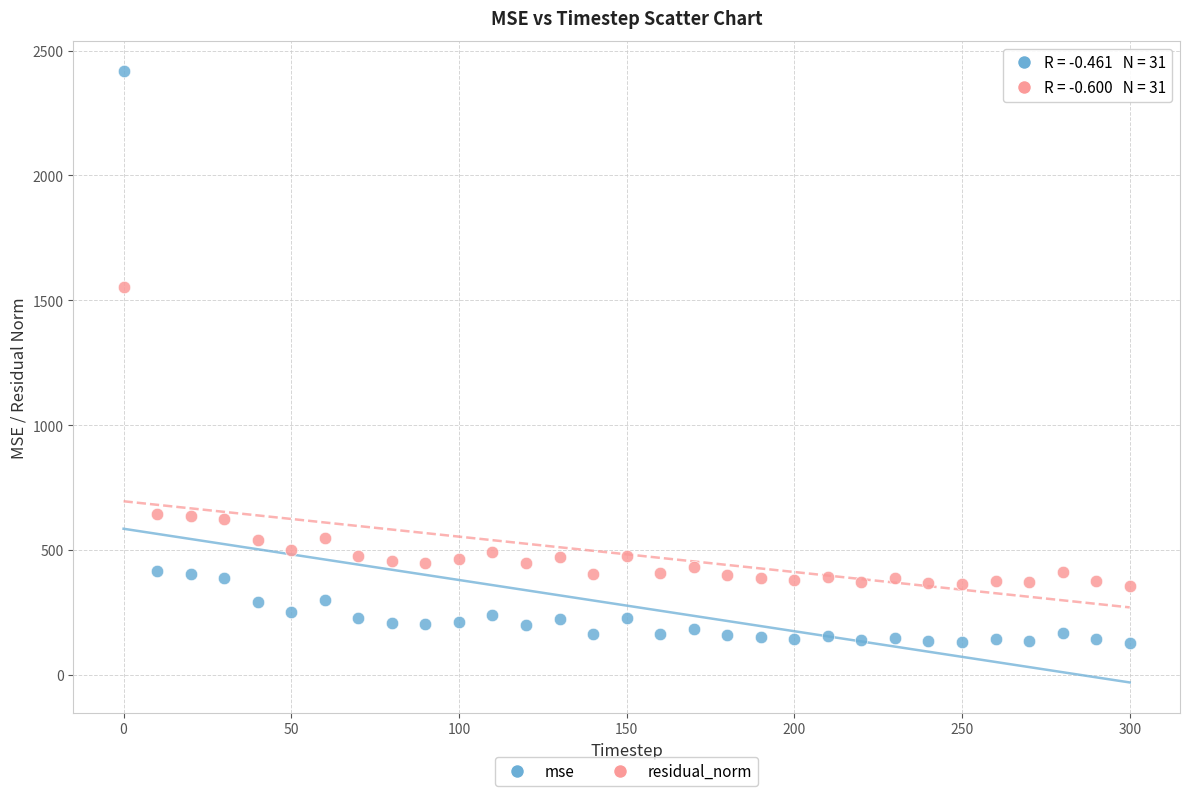

Across all data points, what is the range of X values (max minus min)?

300.0